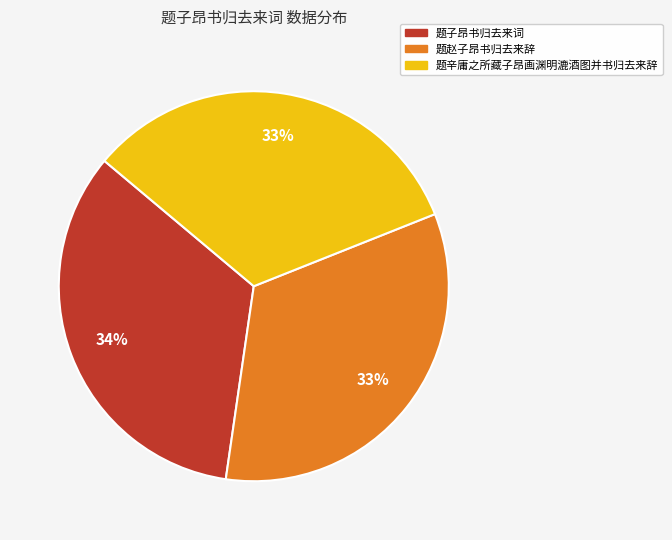

Between 题辛庸之所藏子昂画渊明漉酒图并书归去来辞 and 题子昂书归去来词, which is larger?

题子昂书归去来词